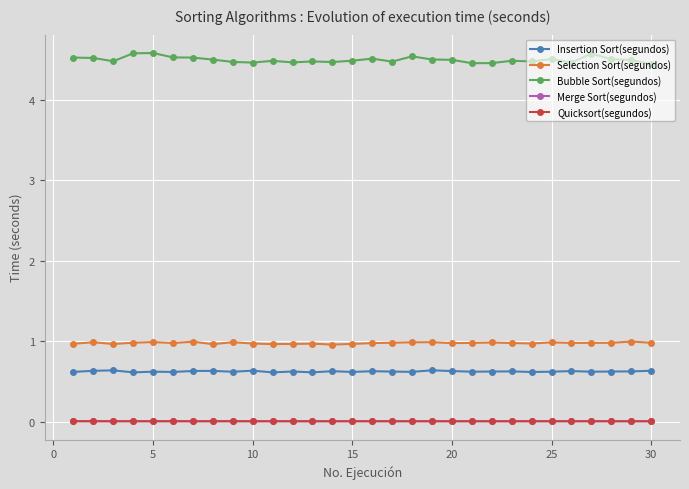

How many Bubble Sort(segundos) values are between 4 and 5?

30